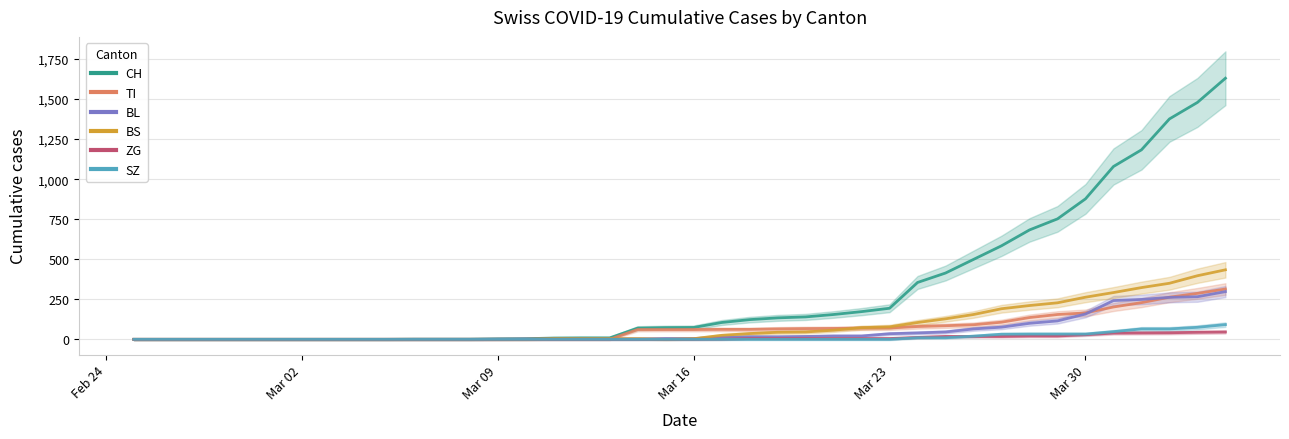

What is the value of the ZG point at the 34th from the left?

21